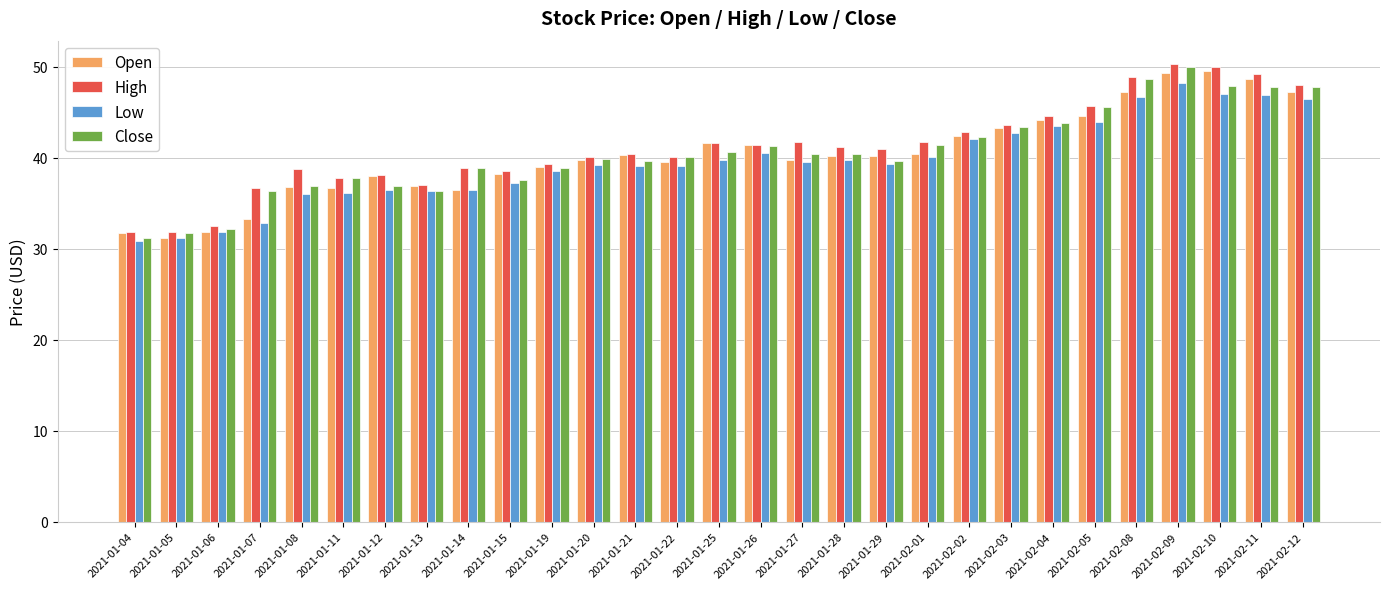

The value of High at 2021-01-21 is 40.4. True or false?

True